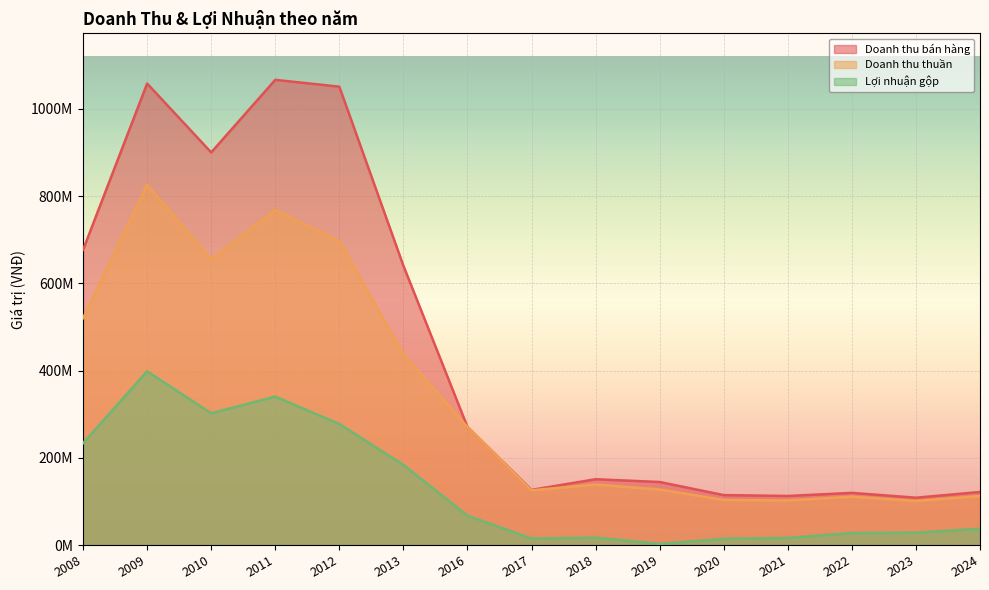

What is the sum of all Lợi nhuận gộp values?

1960763348